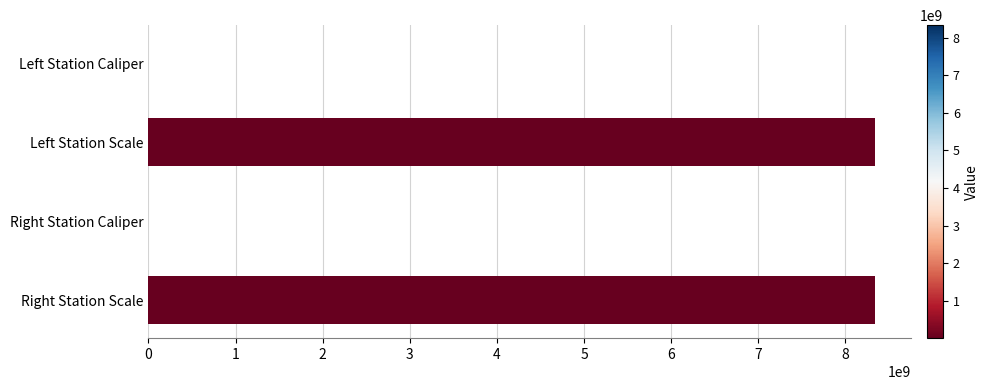

Is it true that the value at Right Station Scale is 8340107091?

True